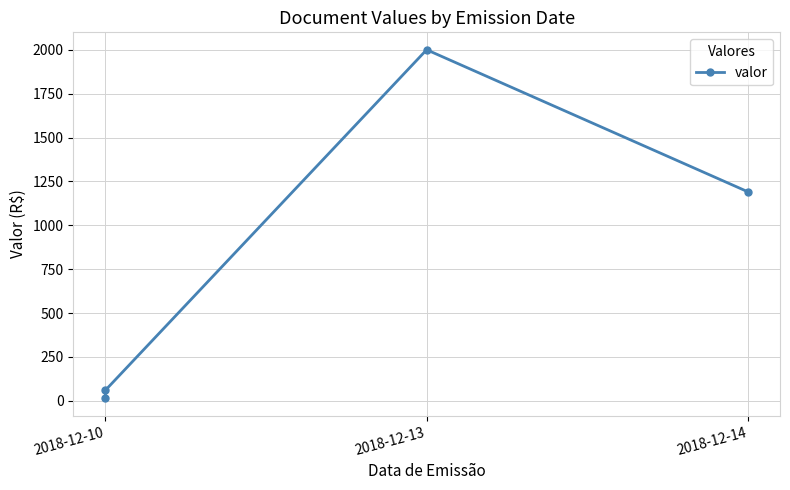

What is the maximum value shown in the chart?

2000.0